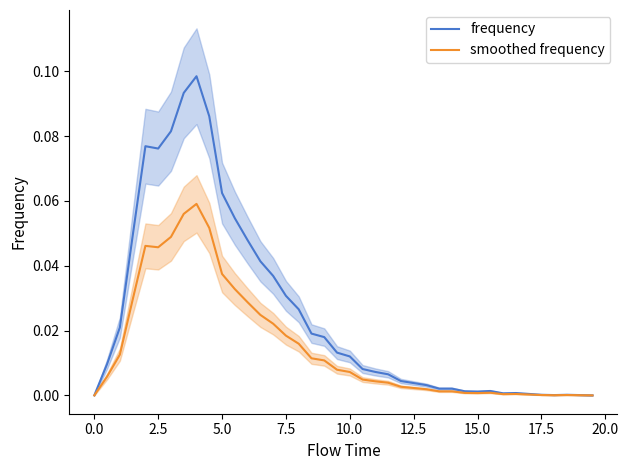

What is the difference between the maximum and second lowest values in the smoothed frequency series?

0.1